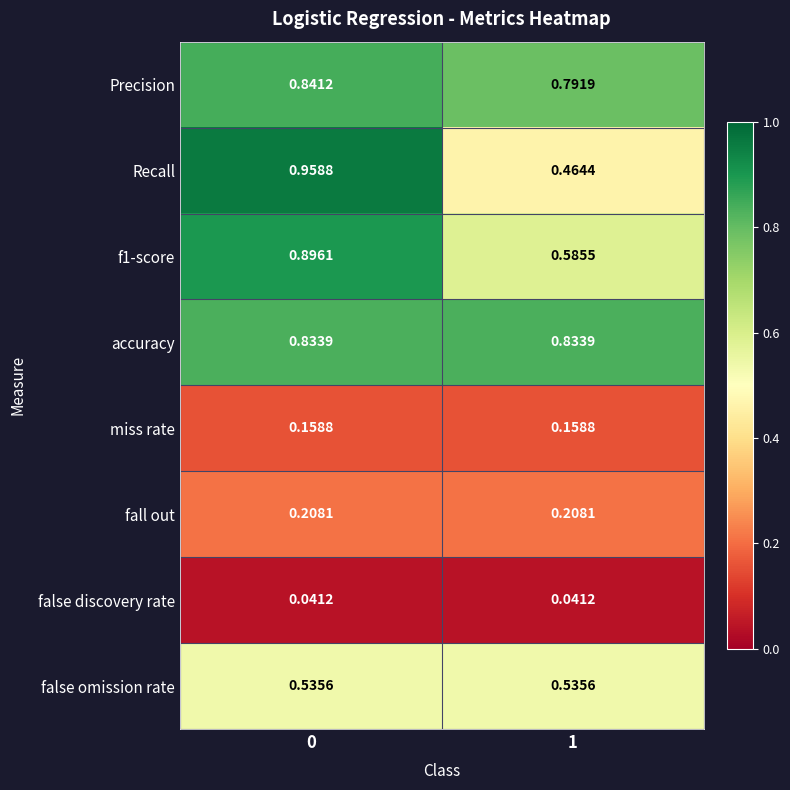

Which series has the largest range (max minus min)?

Recall